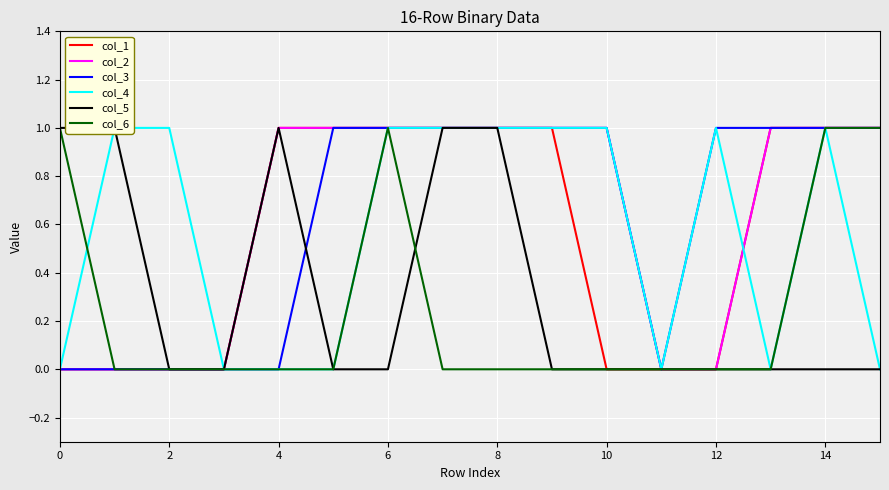

Is it true that col_1 equals 1 at 4?

True